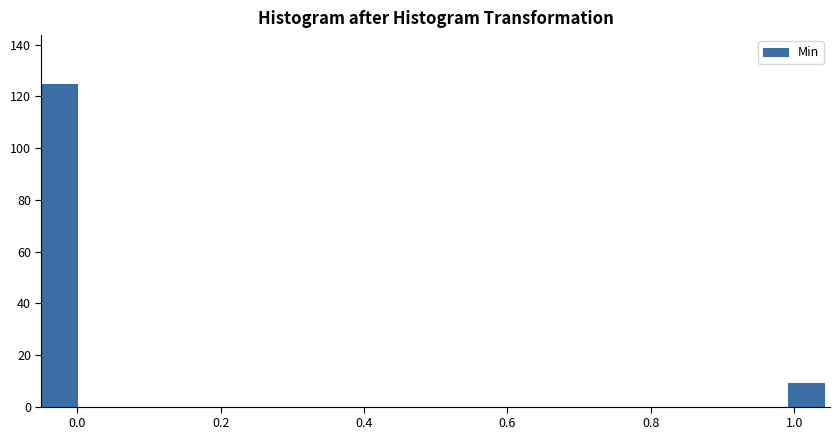

Around what value on the x-axis is the tallest bar? Give the approximate position of its centre, as read against the axis.

-0.02